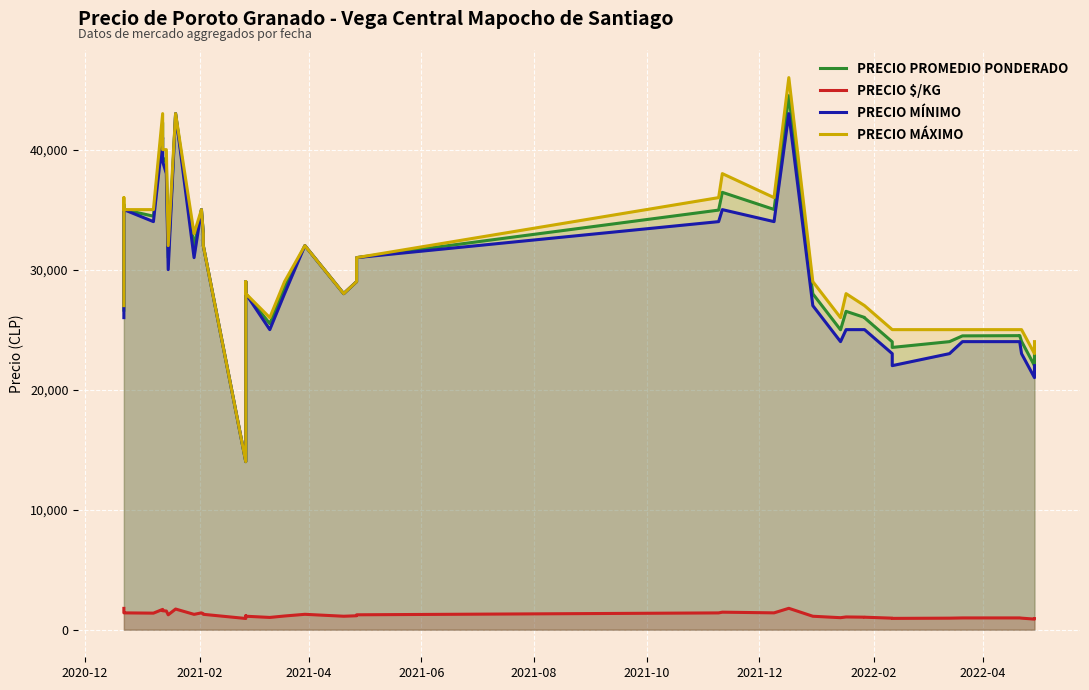

What is the smallest value displayed?

880